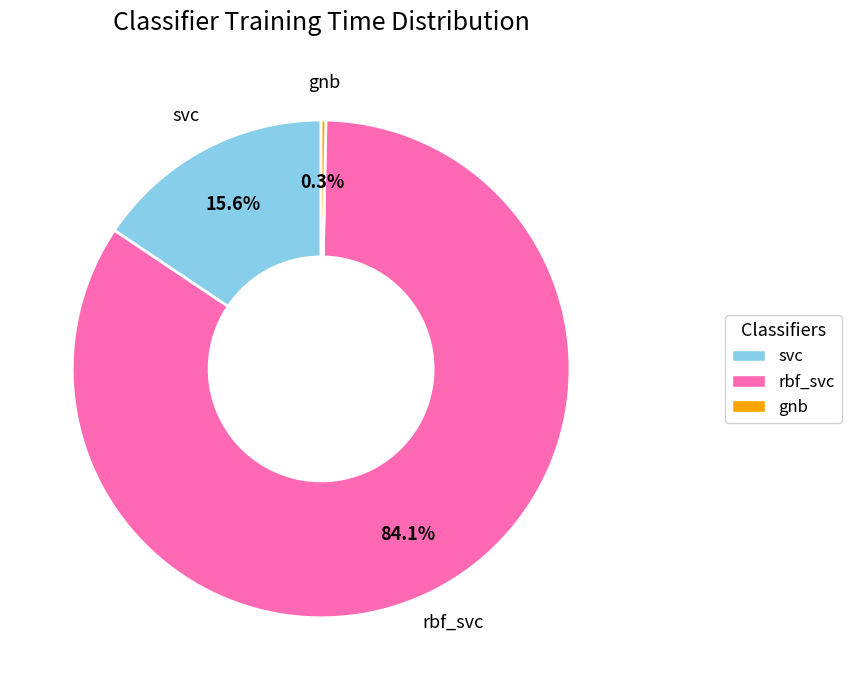

Does gnb represent more than half of the total?

No